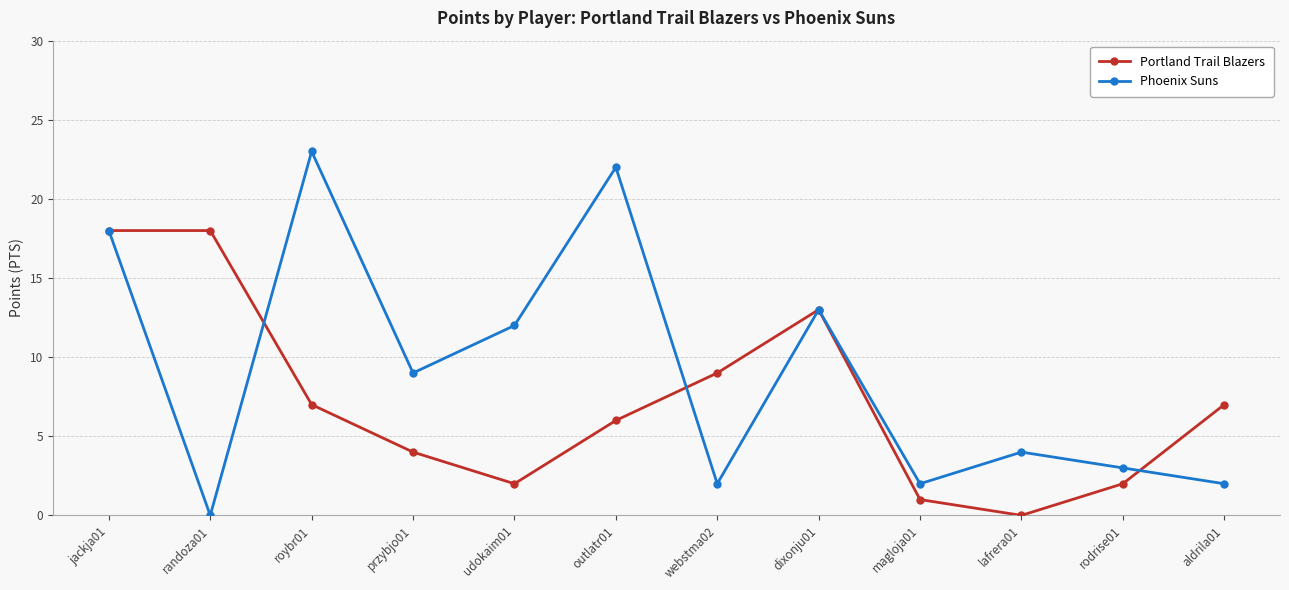

Reading left to right, list all the values displayed in this chart.

Portland Trail Blazers: 18	18	7	4	2	6	9	13	1	0	2	7
Phoenix Suns: 18	0	23	9	12	22	2	13	2	4	3	2